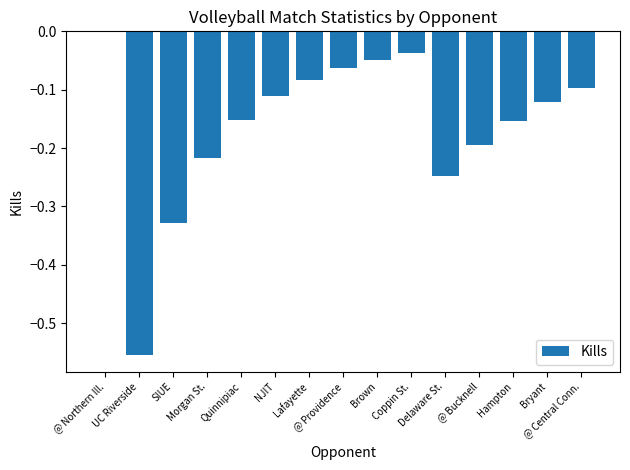

How many categories are shown in the chart?

15